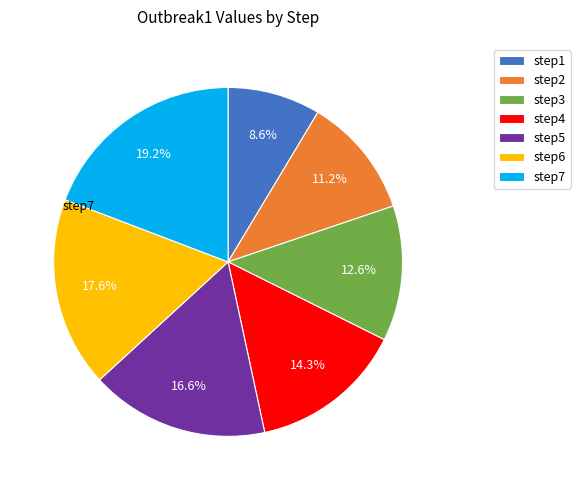

Which slice is the smallest?

step1